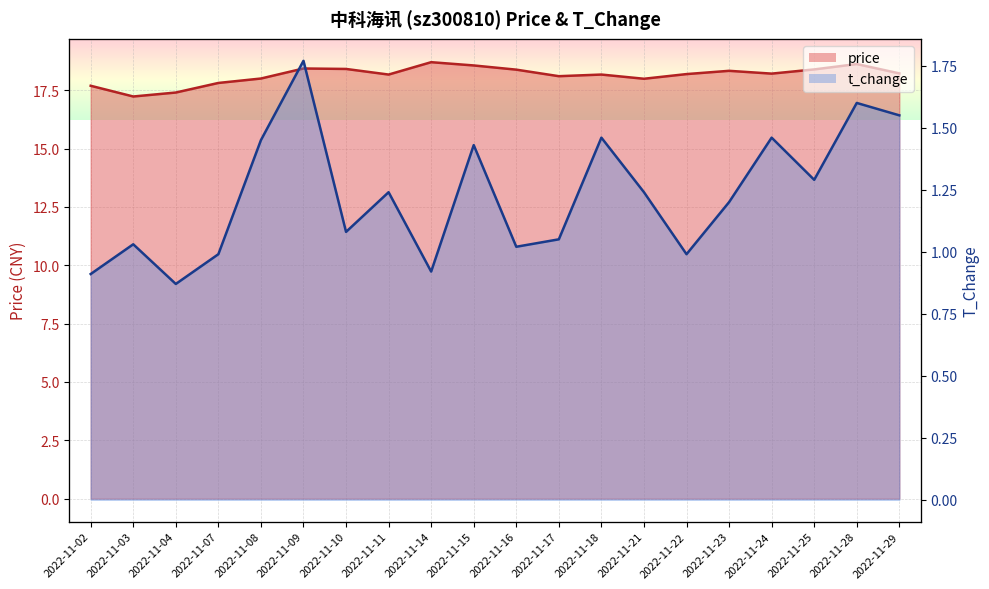

What is the greatest value displayed?

18.7